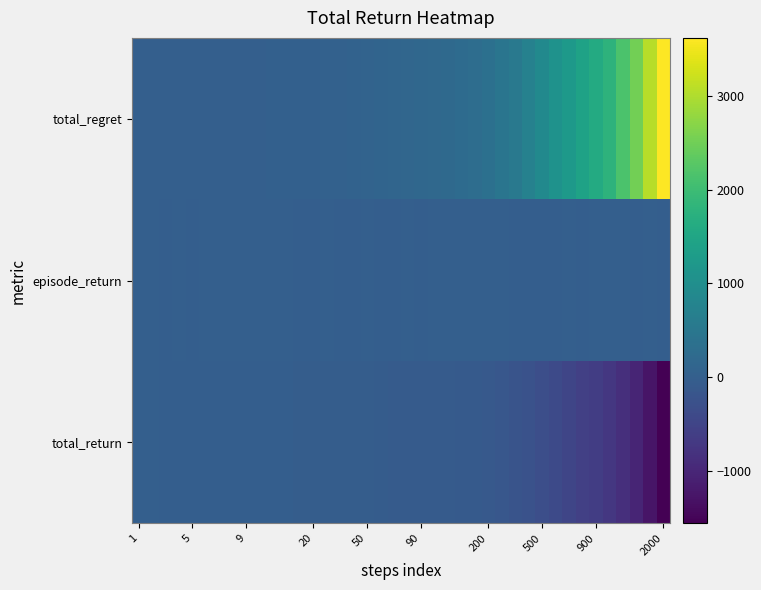

Reading right to left, transcribe all the data shown in this chart.

total_return: -1561.7	-1276.4	-1028.1	-853.0	-726.6	-623.6	-574.0	-476.1	-399.2	-316.8	-256.9	-207.0	-159.4	-114.0	-94.8	-89.4	-69.0	-82.4	-78.8	-75.3	-71.0	-53.7	-36.9	-33.4	-29.0	-22.8	-22.9	-27.4	-9.0	-7.2	-6.3	-4.5	-3.7	-6.0	-6.3	-8.4	-2.5	-4.0	-0.6	0.8
episode_return: -2.6	3.0	-5.4	-0.4	1.9	1.4	-5.3	-1.4	-3.5	-3.6	-3.4	-2.8	-0.7	2.0	1.9	3.6	4.6	-0.7	-3.7	2.2	-3.8	-4.4	-0.2	-2.7	-3.2	-0.9	-5.4	-6.1	0.1	-1.4	-1.9	-0.8	2.3	0.3	2.2	-5.9	1.5	-3.3	-1.4	0.8
total_regret: 3624.0	3066.0	2520.0	2150.0	1782.0	1604.0	1428.0	1252.0	1080.0	900.0	718.0	534.0	450.0	356.0	298.0	254.0	220.0	186.0	168.0	150.0	134.0	114.0	96.0	78.0	58.0	48.0	38.0	32.0	26.0	22.0	18.0	16.0	16.0	14.0	12.0	10.0	8.0	6.0	4.0	2.0